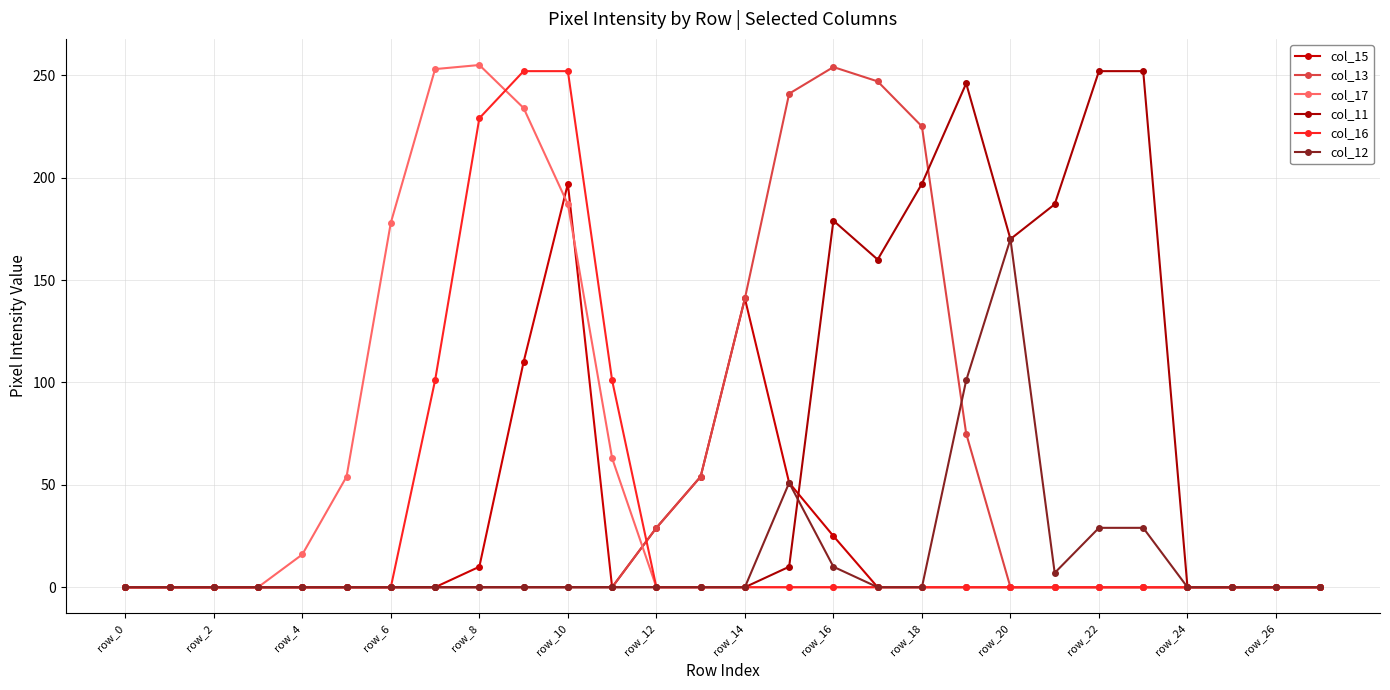

How many categories are shown in the chart?

28